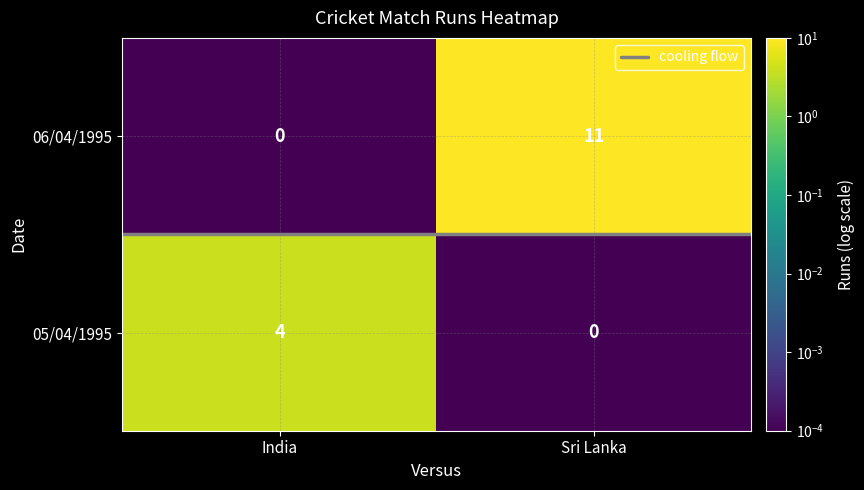

What is the average value of the 06/04/1995 series?

6